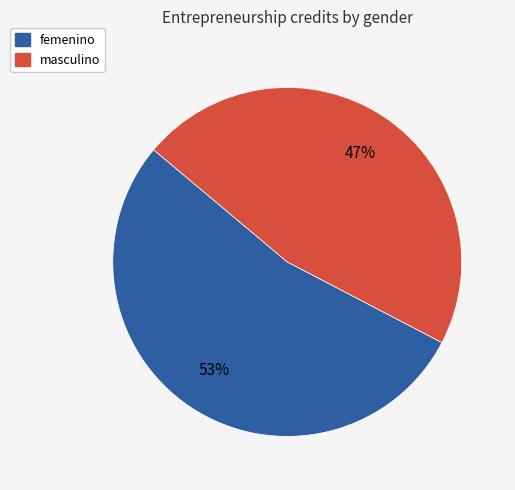

Between femenino and masculino, which is larger?

femenino